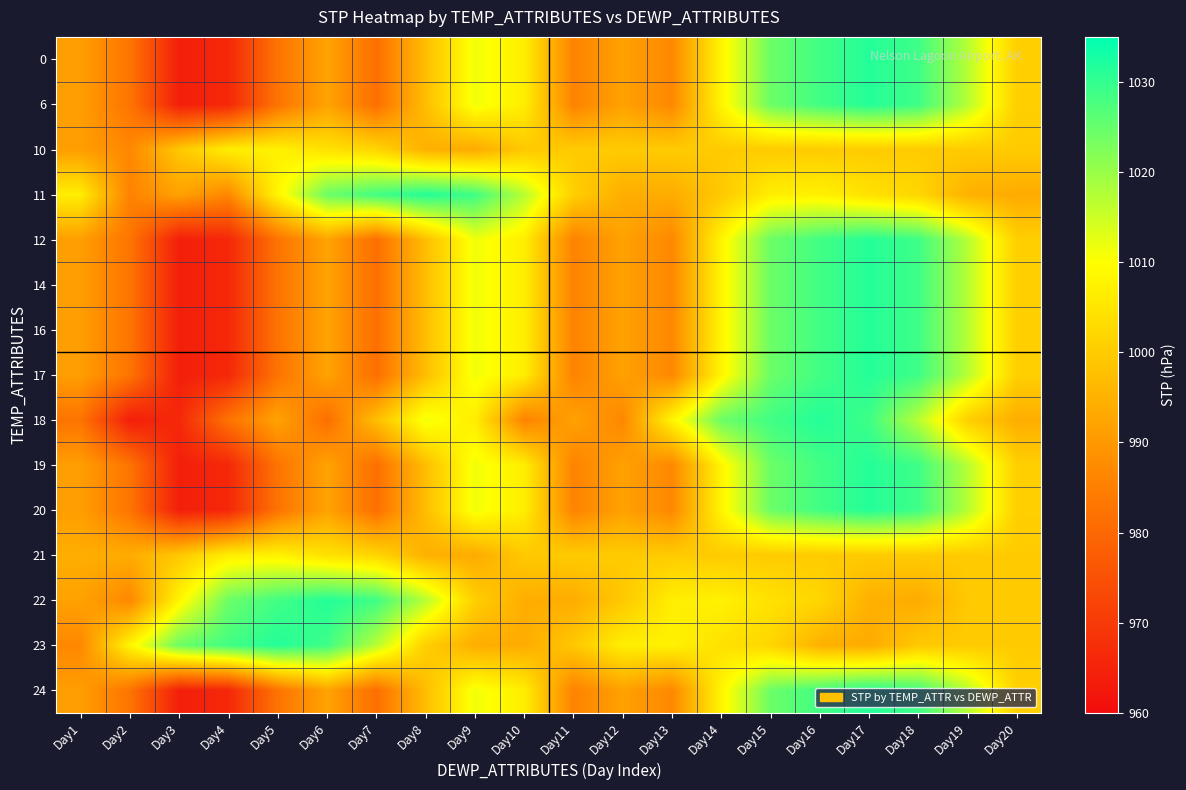

Reading right to left, extract all data points from this chart.

0: Day20=1000.7	Day19=1017.1	Day18=1028.8	Day17=1031.4	Day16=1028.5	Day15=1024.4	Day14=1008.1	Day13=986.7	Day12=991.8	Day11=985.7	Day10=1006.7	Day9=1011.4	Day8=997.3	Day7=981.6	Day6=992.1	Day5=982.5	Day4=966.0	Day3=964.1	Day2=982.7	Day1=991.1
6: Day20=1000.7	Day19=1017.1	Day18=1028.8	Day17=1031.4	Day16=1028.5	Day15=1024.4	Day14=1008.1	Day13=986.7	Day12=991.8	Day11=985.7	Day10=1006.7	Day9=1011.4	Day8=997.3	Day7=981.6	Day6=992.1	Day5=982.5	Day4=966.0	Day3=964.1	Day2=982.7	Day1=991.1
10: Day20=999.9	Day19=999.9	Day18=999.9	Day17=999.9	Day16=999.9	Day15=999.9	Day14=999.9	Day13=999.9	Day12=999.9	Day11=999.9	Day10=999.5	Day9=993.6	Day8=994.8	Day7=1002.0	Day6=1004.3	Day5=1007.4	Day4=1006.8	Day3=999.3	Day2=986.7	Day1=991.1
11: Day20=993.6	Day19=994.8	Day18=1002.0	Day17=1004.3	Day16=1007.4	Day15=1006.8	Day14=999.3	Day13=993.9	Day12=994.2	Day11=1000.7	Day10=1017.1	Day9=1028.8	Day8=1031.4	Day7=1028.5	Day6=1024.4	Day5=1008.1	Day4=986.7	Day3=991.8	Day2=985.7	Day1=1006.7
12: Day20=1000.7	Day19=1017.1	Day18=1028.8	Day17=1031.4	Day16=1028.5	Day15=1024.4	Day14=1008.1	Day13=986.7	Day12=991.8	Day11=985.7	Day10=1006.7	Day9=1011.4	Day8=997.3	Day7=981.6	Day6=992.1	Day5=982.5	Day4=966.0	Day3=964.1	Day2=982.7	Day1=991.1
14: Day20=1000.7	Day19=1017.1	Day18=1028.8	Day17=1031.4	Day16=1028.5	Day15=1024.4	Day14=1008.1	Day13=986.7	Day12=991.8	Day11=985.7	Day10=1006.7	Day9=1011.4	Day8=997.3	Day7=981.6	Day6=992.1	Day5=982.5	Day4=966.0	Day3=964.1	Day2=982.7	Day1=991.1
16: Day20=1000.7	Day19=1017.1	Day18=1028.8	Day17=1031.4	Day16=1028.5	Day15=1024.4	Day14=1008.1	Day13=986.7	Day12=991.8	Day11=985.7	Day10=1006.7	Day9=1011.4	Day8=997.3	Day7=981.6	Day6=992.1	Day5=982.5	Day4=966.0	Day3=964.1	Day2=982.7	Day1=991.1
17: Day20=1000.7	Day19=1017.1	Day18=1028.8	Day17=1031.4	Day16=1028.5	Day15=1024.4	Day14=1008.1	Day13=986.7	Day12=991.8	Day11=985.7	Day10=1006.7	Day9=1011.4	Day8=997.3	Day7=981.6	Day6=992.1	Day5=982.5	Day4=966.0	Day3=964.1	Day2=982.7	Day1=991.1
18: Day20=994.2	Day19=1000.7	Day18=1017.1	Day17=1028.8	Day16=1031.4	Day15=1028.5	Day14=1024.4	Day13=1008.1	Day12=986.7	Day11=991.8	Day10=985.7	Day9=1006.7	Day8=1011.4	Day7=997.3	Day6=981.6	Day5=992.1	Day4=982.5	Day3=966.0	Day2=964.1	Day1=982.7
19: Day20=1000.7	Day19=1017.1	Day18=1028.8	Day17=1031.4	Day16=1028.5	Day15=1024.4	Day14=1008.1	Day13=986.7	Day12=991.8	Day11=985.7	Day10=1006.7	Day9=1011.4	Day8=997.3	Day7=981.6	Day6=992.1	Day5=982.5	Day4=966.0	Day3=964.1	Day2=982.7	Day1=991.1
20: Day20=1000.7	Day19=1017.1	Day18=1028.8	Day17=1031.4	Day16=1028.5	Day15=1024.4	Day14=1008.1	Day13=986.7	Day12=991.8	Day11=985.7	Day10=1006.7	Day9=1011.4	Day8=997.3	Day7=981.6	Day6=992.1	Day5=982.5	Day4=966.0	Day3=964.1	Day2=982.7	Day1=991.1
21: Day20=999.9	Day19=999.9	Day18=999.9	Day17=999.9	Day16=999.9	Day15=999.9	Day14=999.9	Day13=999.9	Day12=999.9	Day11=999.9	Day10=999.5	Day9=993.6	Day8=994.8	Day7=1002.0	Day6=1004.3	Day5=1007.4	Day4=1006.8	Day3=999.3	Day2=993.9	Day1=994.2
22: Day20=999.9	Day19=999.5	Day18=993.6	Day17=994.8	Day16=1002.0	Day15=1004.3	Day14=1007.4	Day13=1006.8	Day12=999.3	Day11=993.9	Day10=994.2	Day9=1000.7	Day8=1017.1	Day7=1028.8	Day6=1031.4	Day5=1028.5	Day4=1024.4	Day3=1008.1	Day2=986.7	Day1=991.8
23: Day20=999.9	Day19=999.9	Day18=999.5	Day17=993.6	Day16=994.8	Day15=1002.0	Day14=1004.3	Day13=1007.4	Day12=1006.8	Day11=999.3	Day10=993.9	Day9=994.2	Day8=1000.7	Day7=1017.1	Day6=1028.8	Day5=1031.4	Day4=1028.5	Day3=1024.4	Day2=1008.1	Day1=986.7
24: Day20=1000.7	Day19=1017.1	Day18=1028.8	Day17=1031.4	Day16=1028.5	Day15=1024.4	Day14=1008.1	Day13=986.7	Day12=991.8	Day11=985.7	Day10=1006.7	Day9=1011.4	Day8=997.3	Day7=981.6	Day6=992.1	Day5=982.5	Day4=966.0	Day3=964.1	Day2=982.7	Day1=991.1